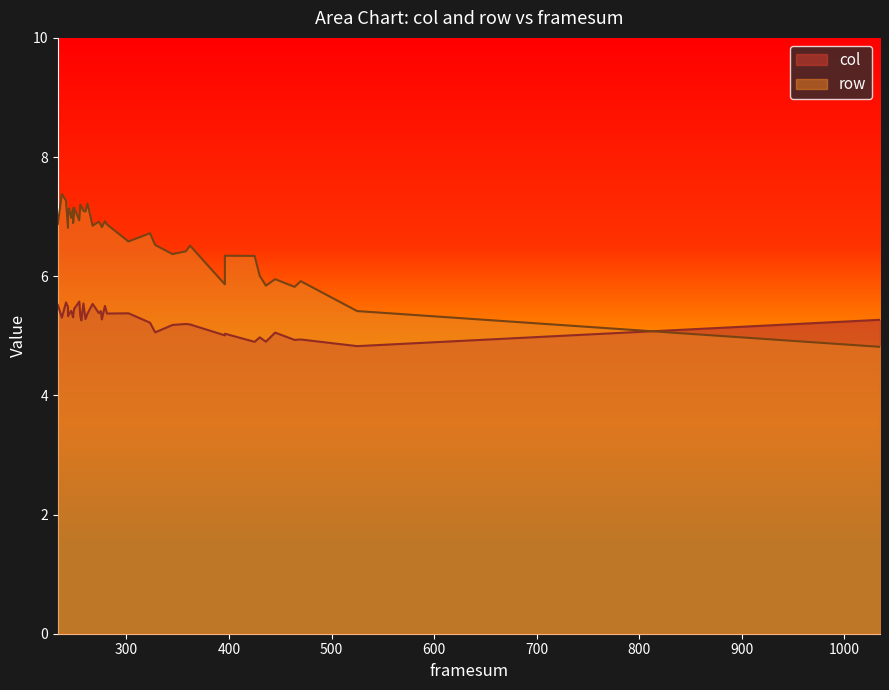

True or false: col has a value of 5.3 at 276.

True